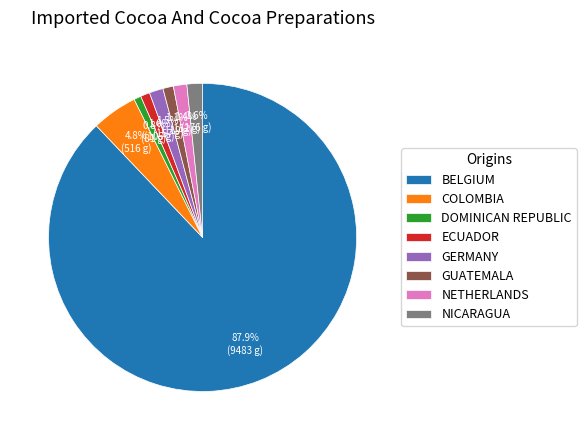

What percentage do NICARAGUA and ECUADOR together represent?

2.6%